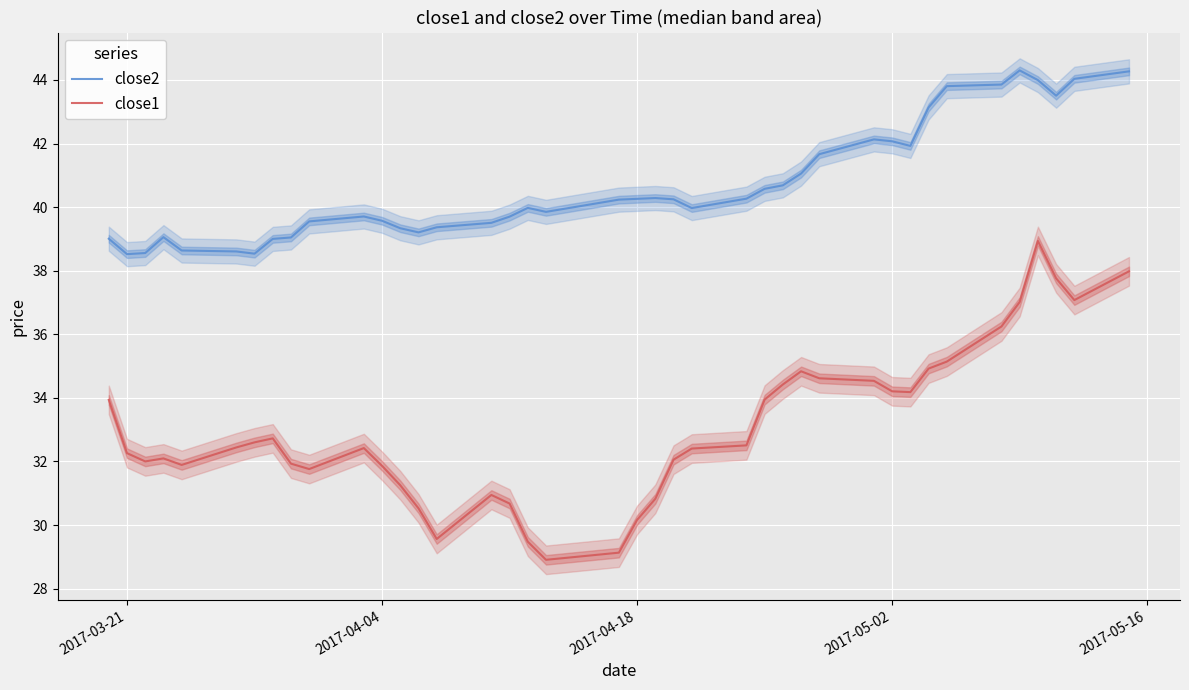

What is the highest value of the close1 series?

38.9